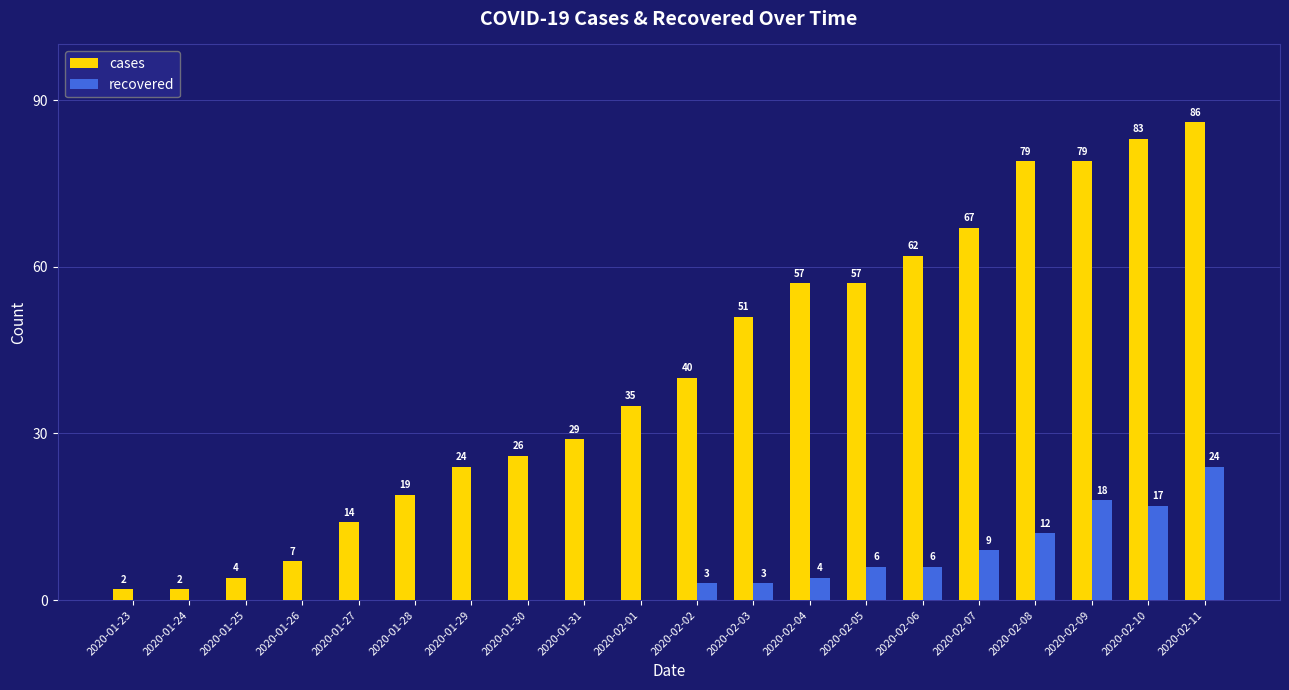

Between 2020-01-26 and 2020-02-07, which series saw the biggest shift?

cases